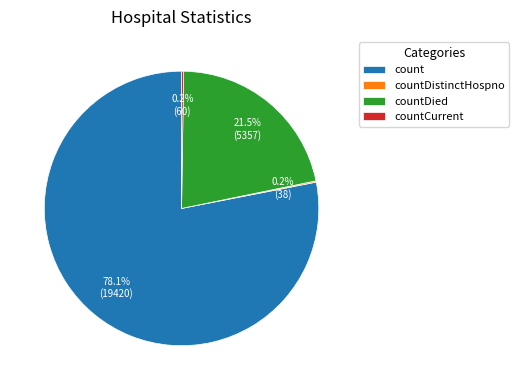

How much of the chart is everything except countDied?

78.5%